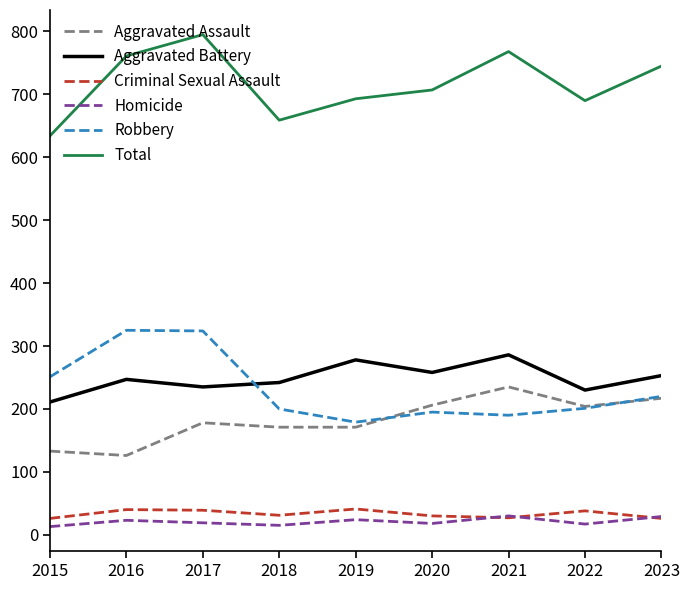

How many interior local peaks does the Aggravated Battery series have?

3